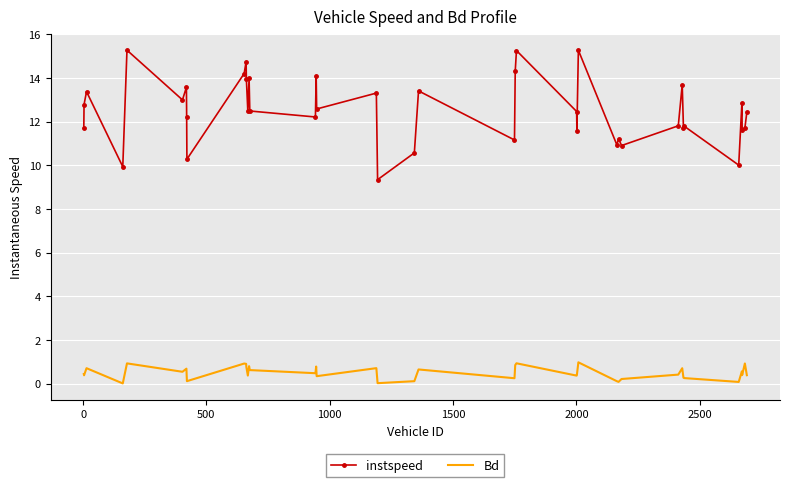

True or false: Bd and instspeed intersect in this chart.

False